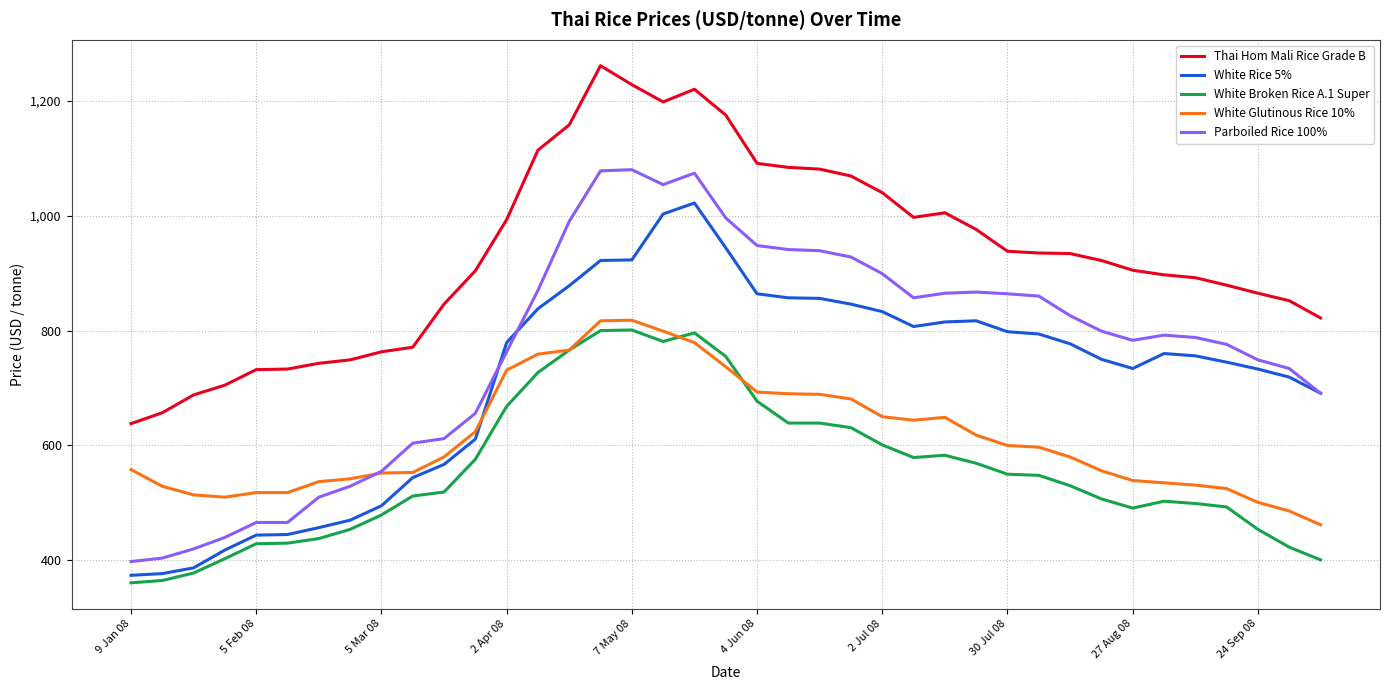

What is the minimum value for White Broken Rice A.1 Super?

361